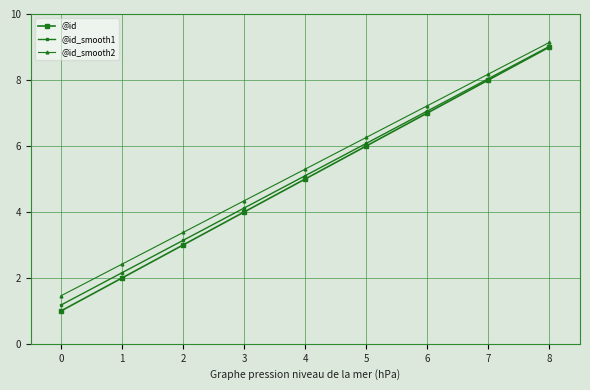

What is the difference between the @id values at 6 and 1?

5.0